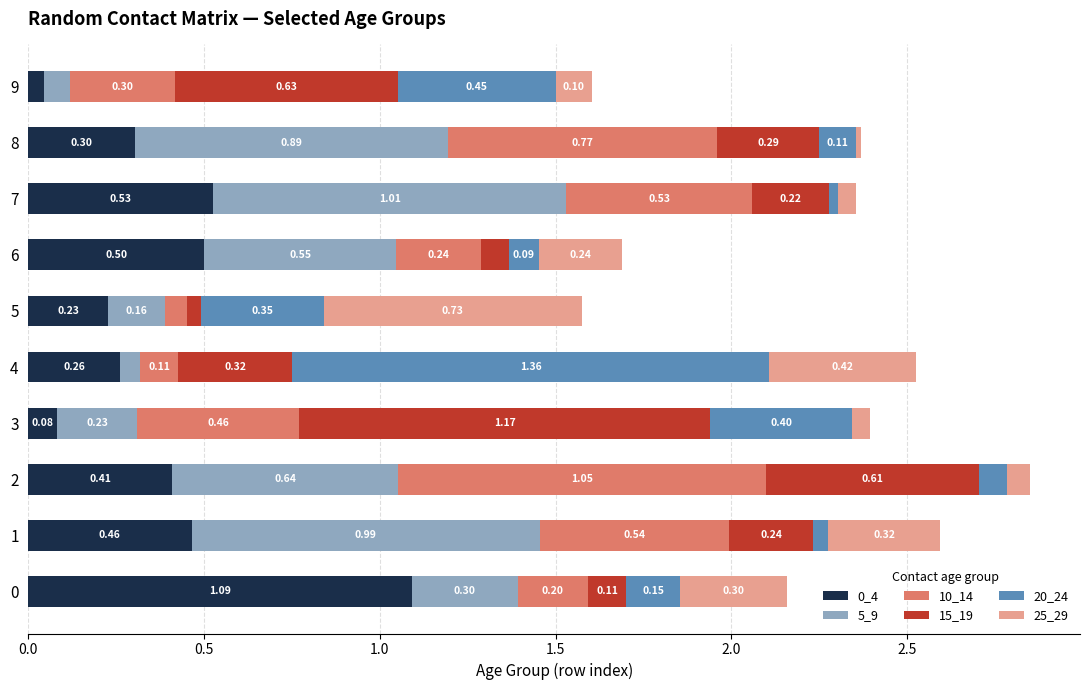

What is the total value across all series at 7?

2.4